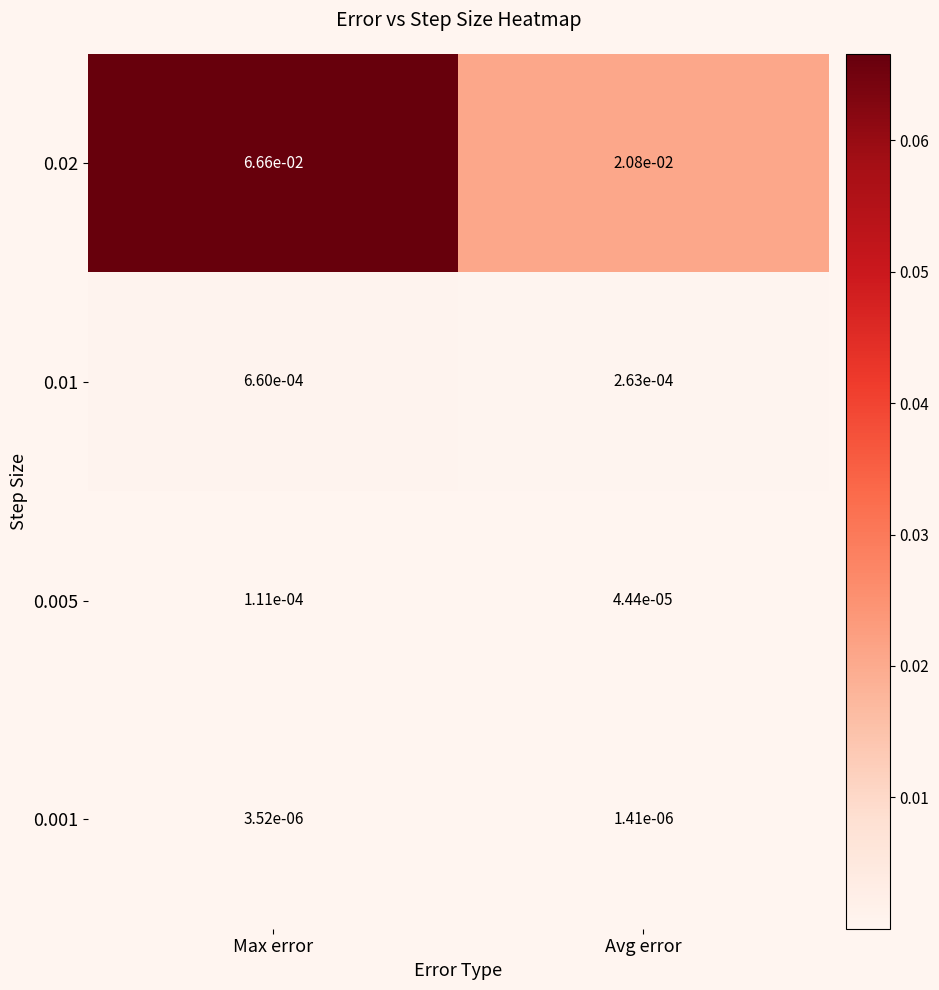

Rank the categories by 0.005 value from lowest to highest.

Avg error, Max error